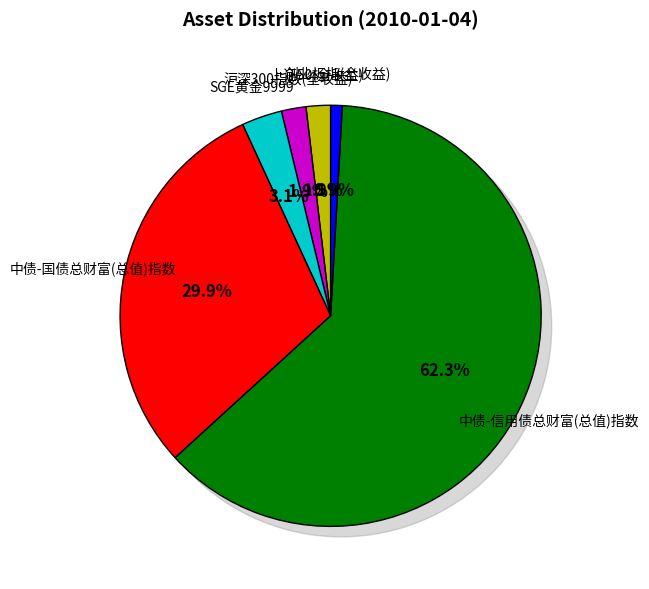

The 上证50(全收益) slice represents 1% of the pie. True or false?

False